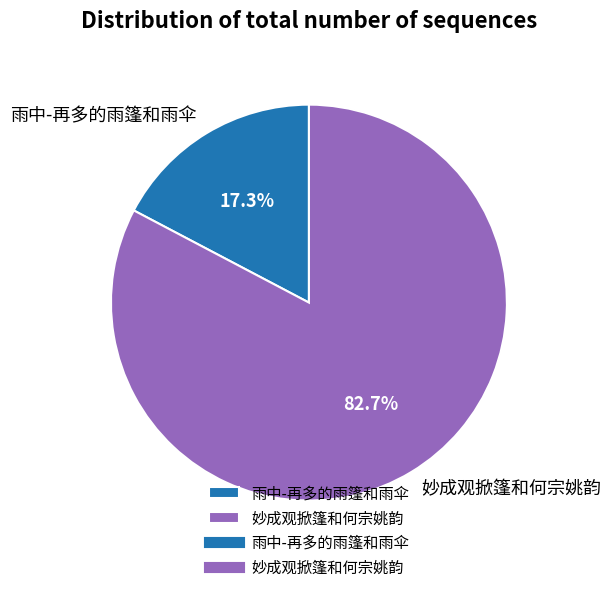

Combined, do 雨中-再多的雨篷和雨伞 and 妙成观掀篷和何宗姚韵 account for over 50%?

Yes